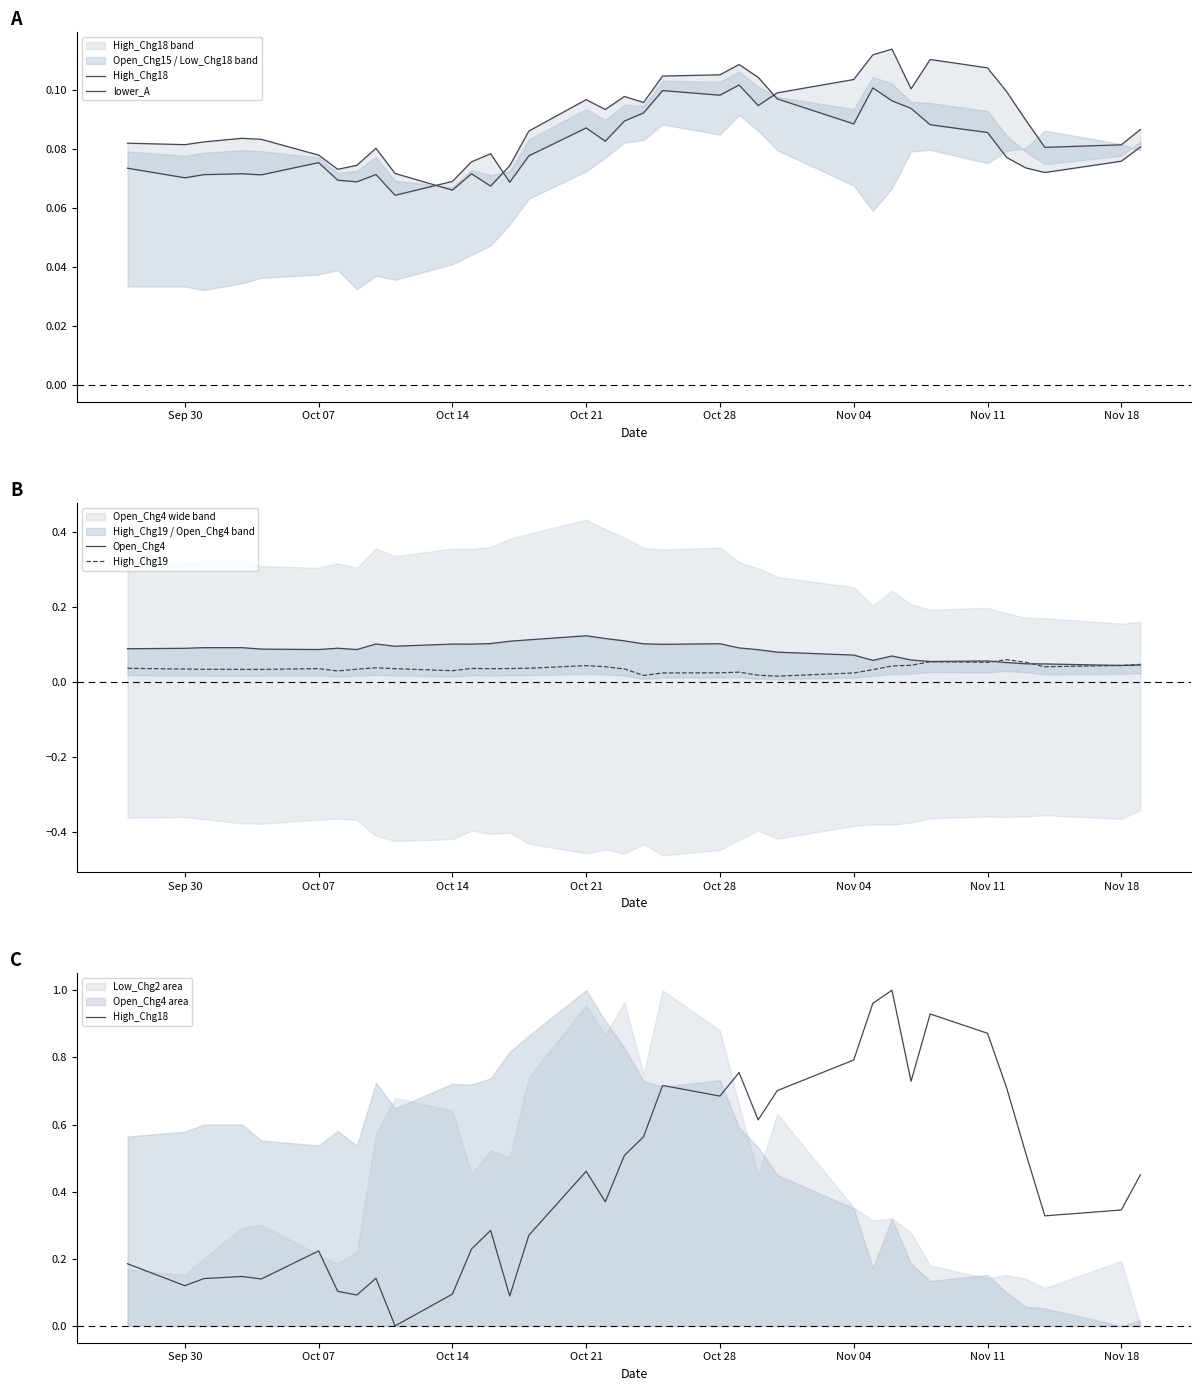

Is it true that High_Chg19 equals 0.1 at Sep 30?

False